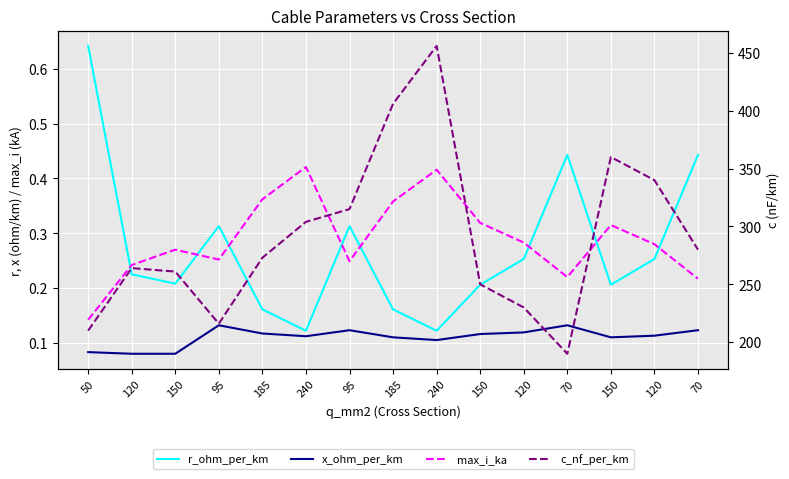

Which series has the largest range (max minus min)?

c_nf_per_km